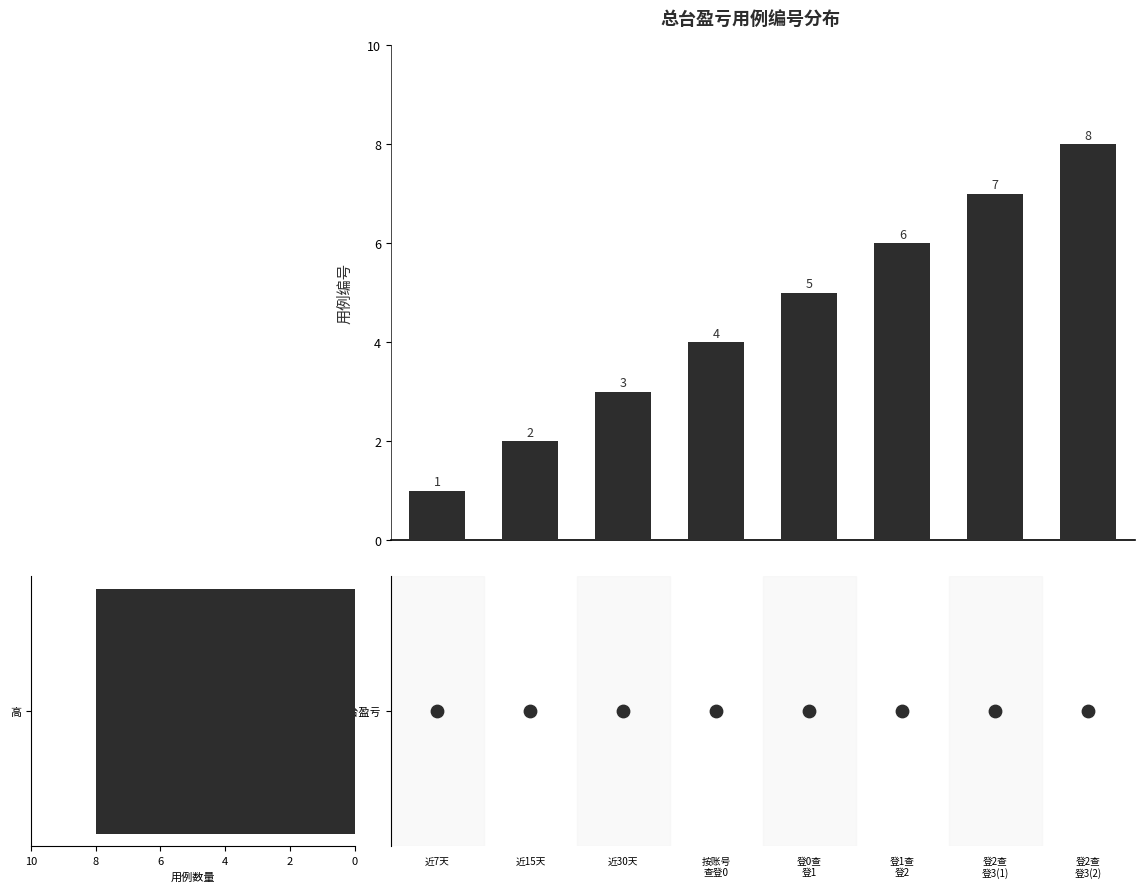

What is the ratio of the value at 近15天 to the value at 近7天?

2.0